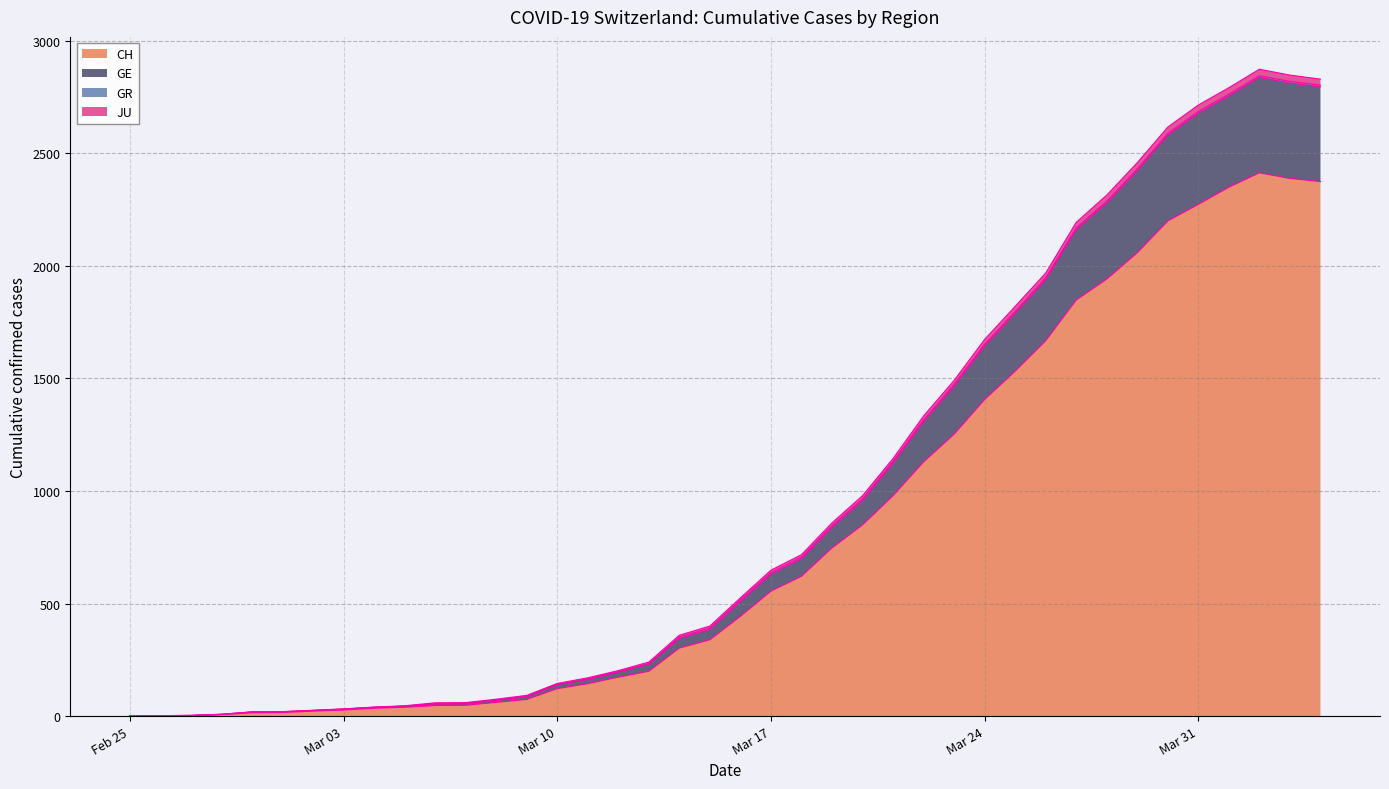

Is the value of CH at 2020-03-13 greater than the value of GE at 2020-03-04?

Yes